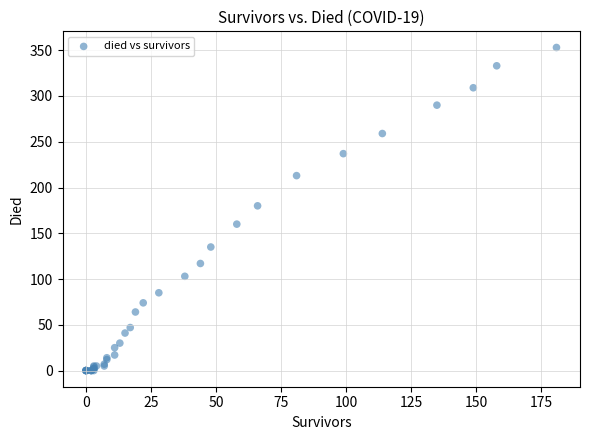

What Y value in the scatter plot is closest to 176?

180